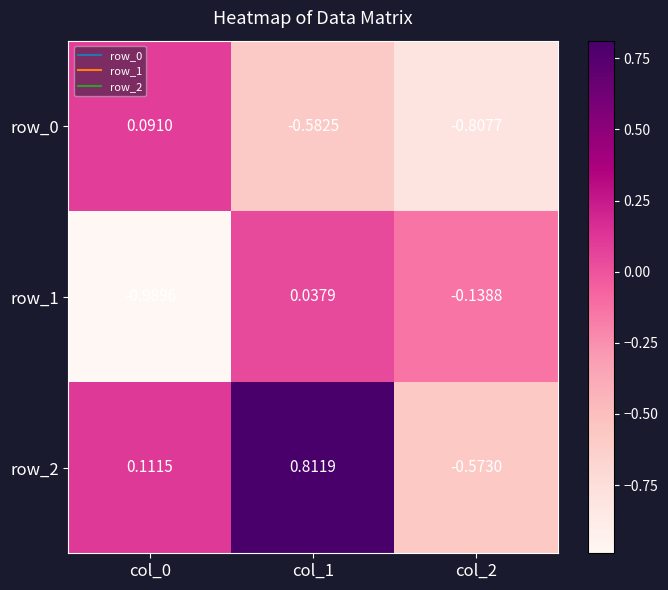

Between col_1 and col_2, which series saw the biggest shift?

row_2